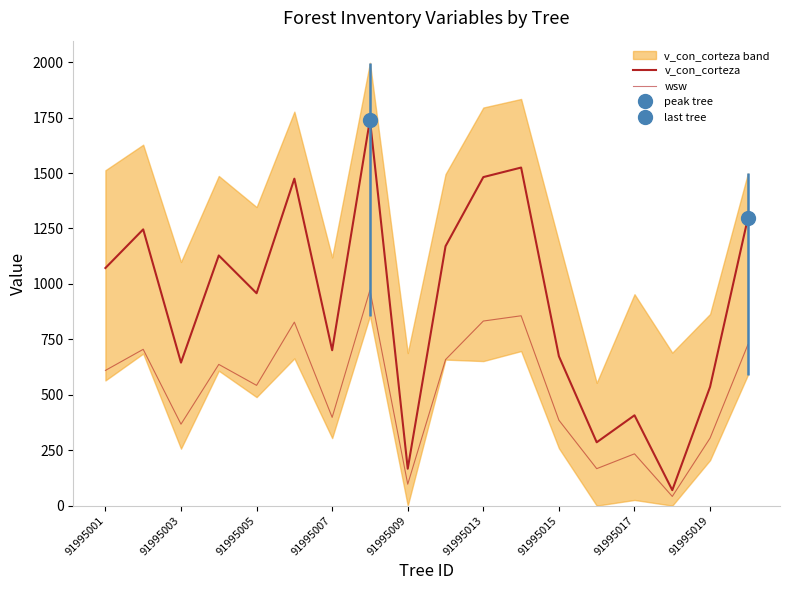

The value of wsw at 91995009 is 903.7. True or false?

False